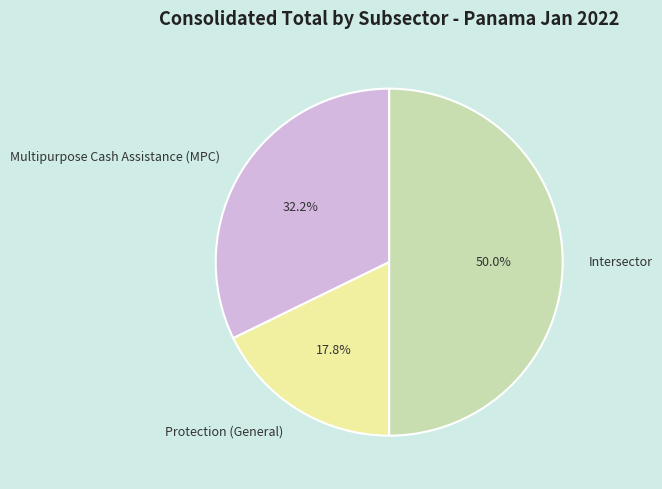

What portion of the pie excludes Intersector?

50.0%